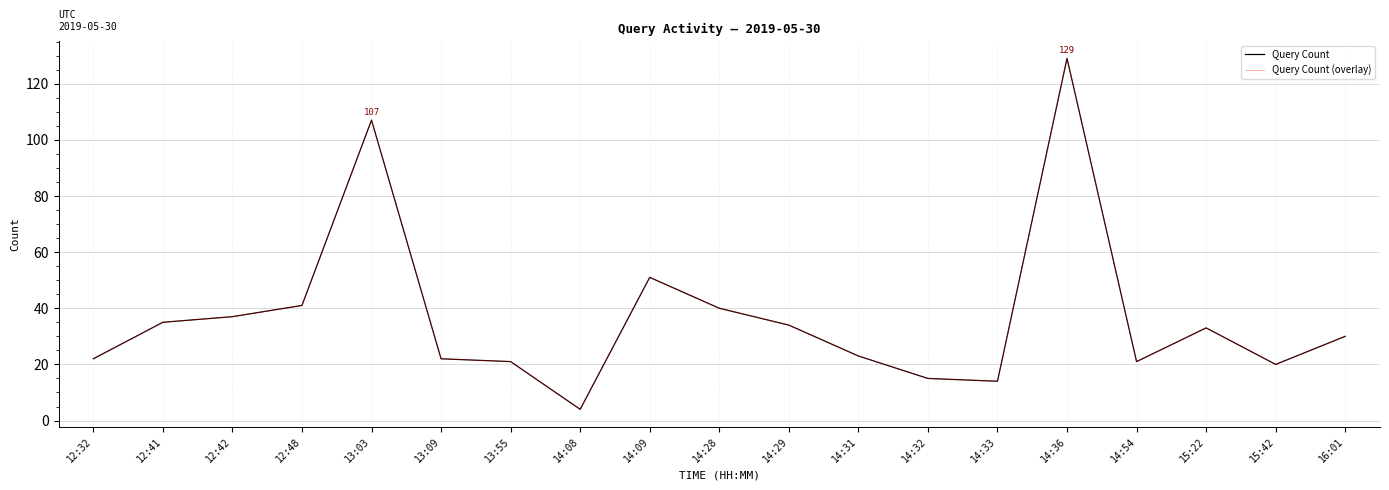

True or false: Query Count (overlay) and Query Count intersect in this chart.

False